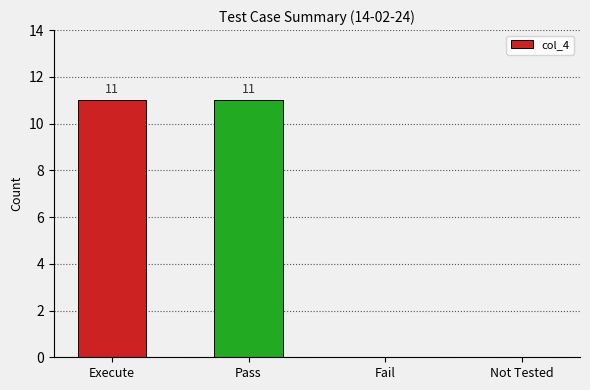

Read the value at Pass, to the nearest 5.

10